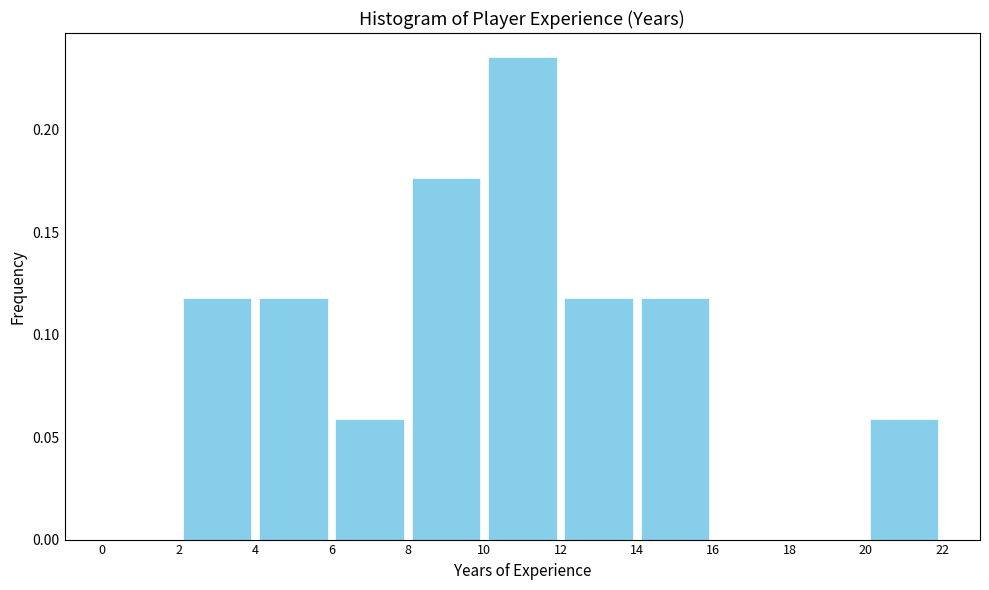

What is the height of the bar covering 6 to 8 on the x-axis? The values are not printed on the chart, so give them approximately, as read against the axis.

0.060